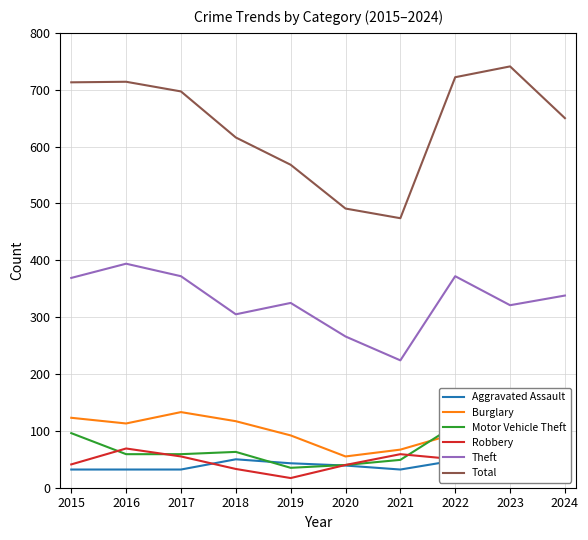

Does the chart display data point markers on the line(s)?

No